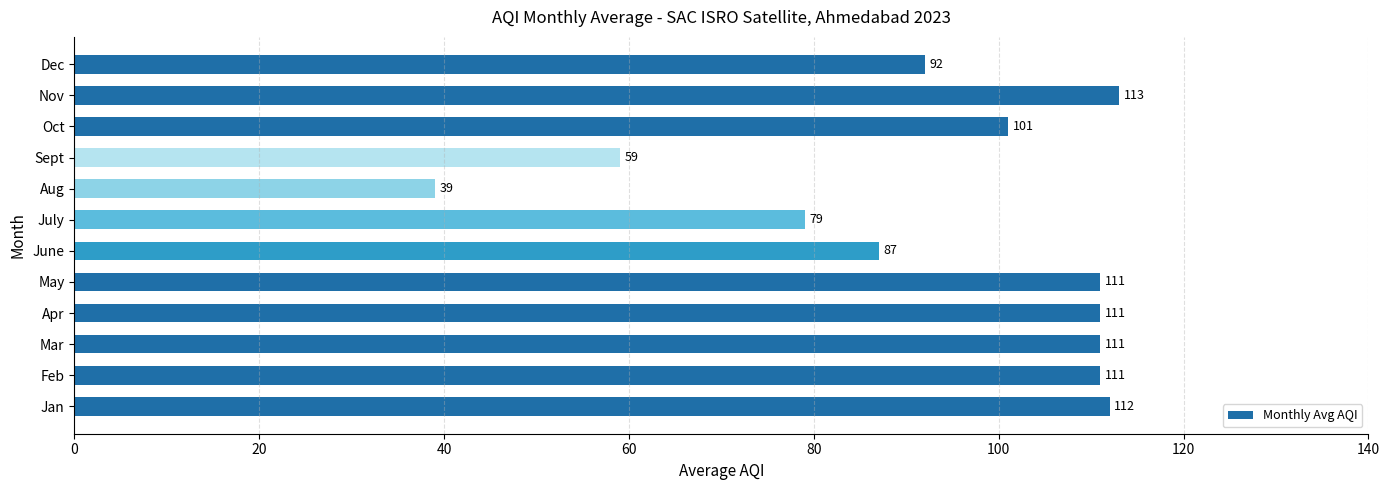

Are the bars horizontal?

Yes